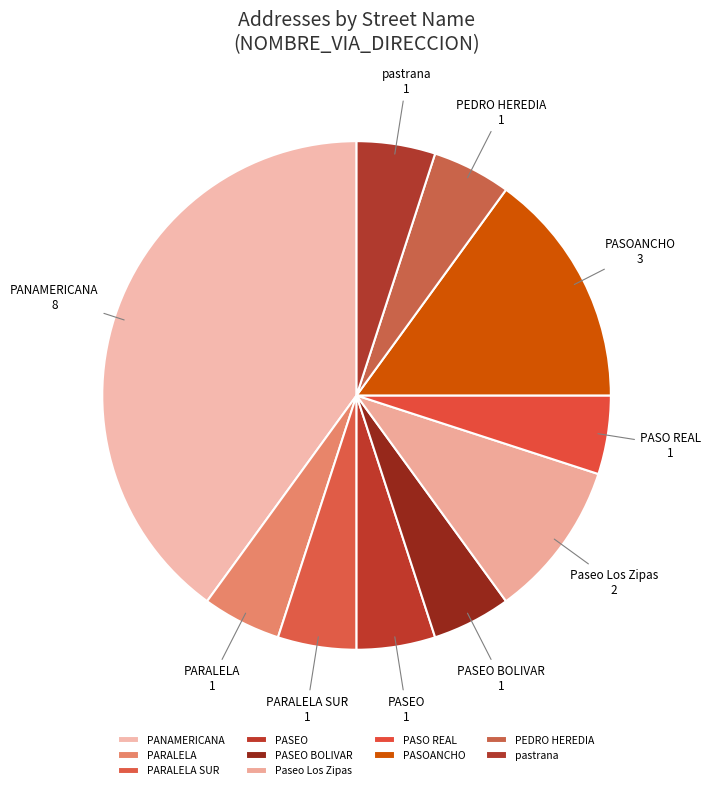

Does PARALELA account for over 50% of the chart?

No